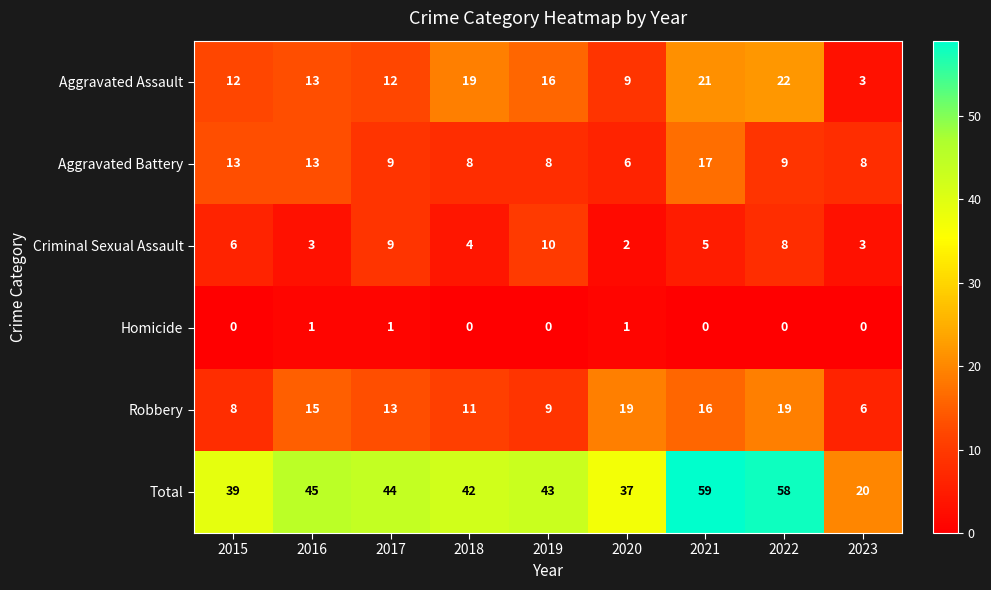

Rank the series by their maximum value, from highest to lowest.

Total, Aggravated Assault, Robbery, Aggravated Battery, Criminal Sexual Assault, Homicide